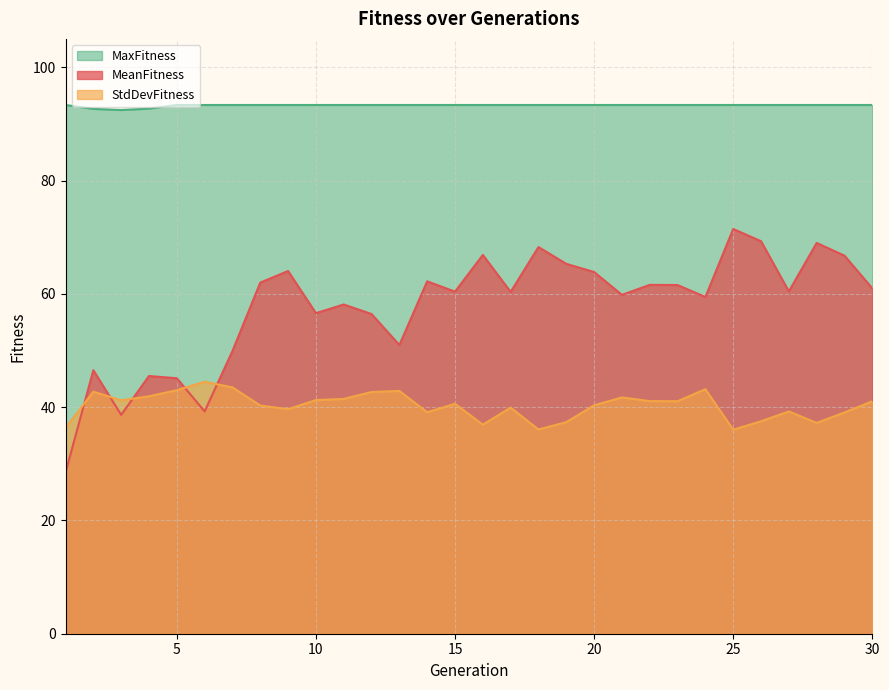

What is the sum of all StdDevFitness values?

1208.5